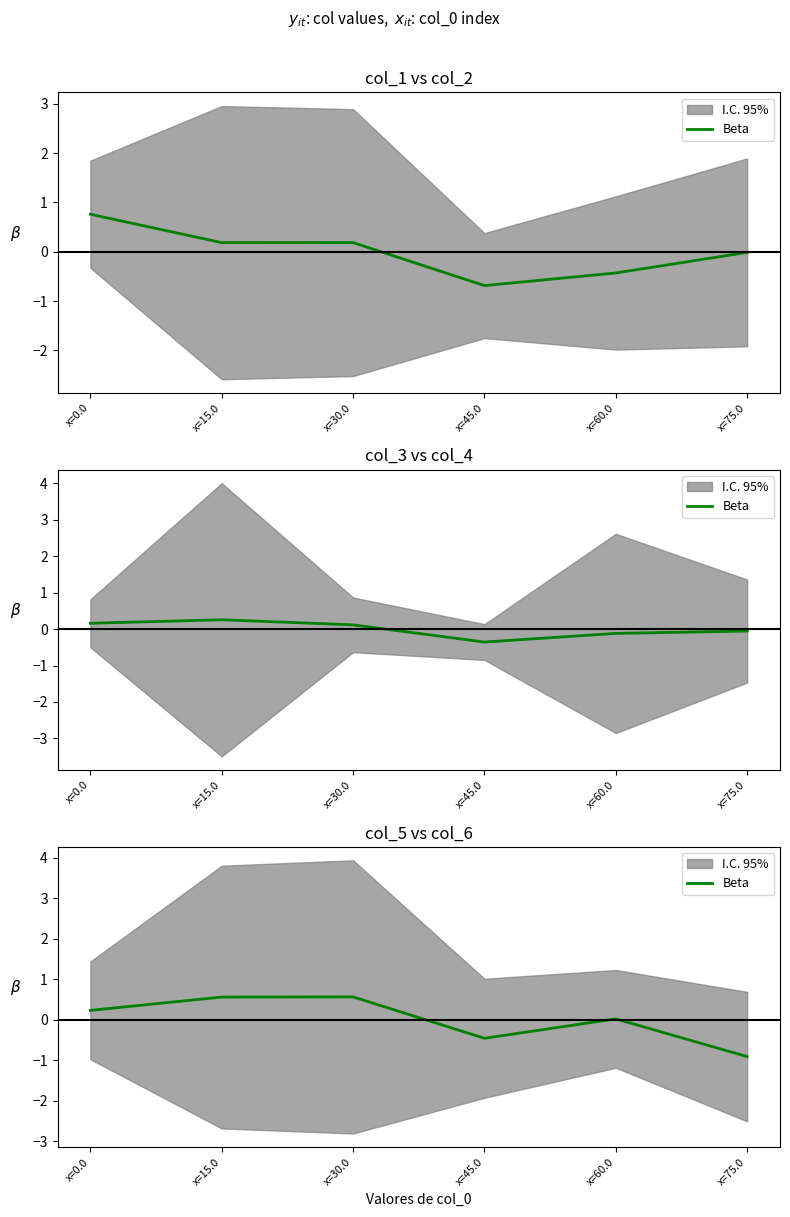

How many data points does each series have?

6